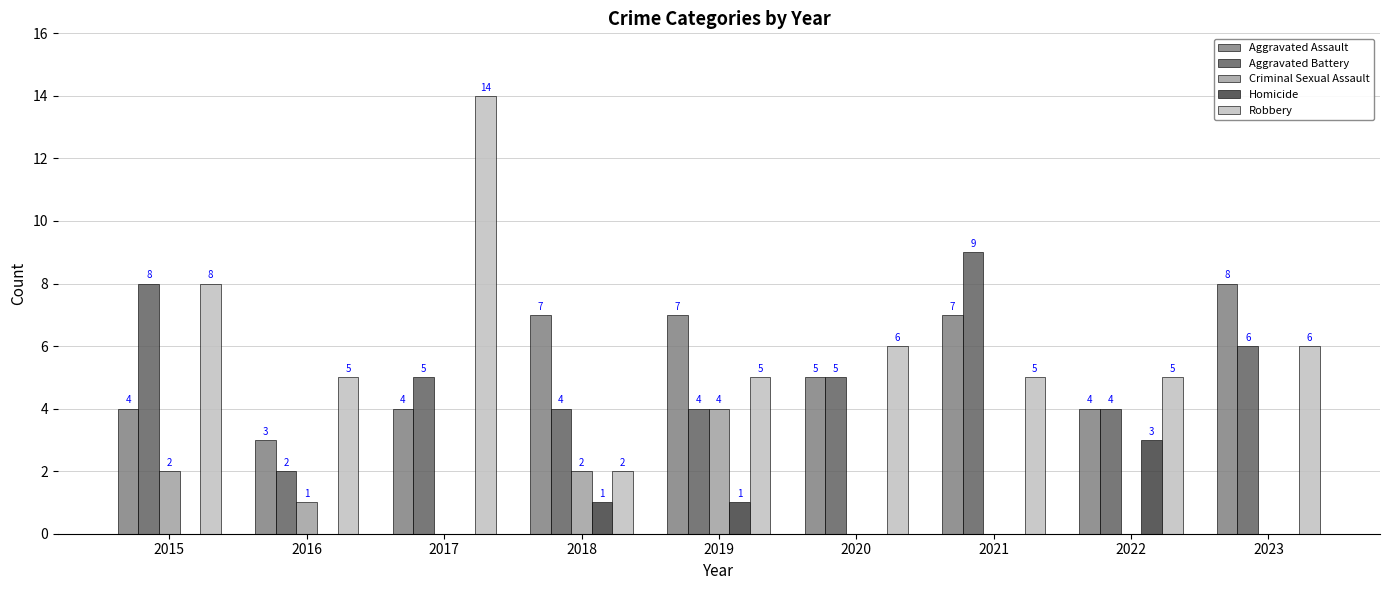

How many values in Criminal Sexual Assault are above zero?

4